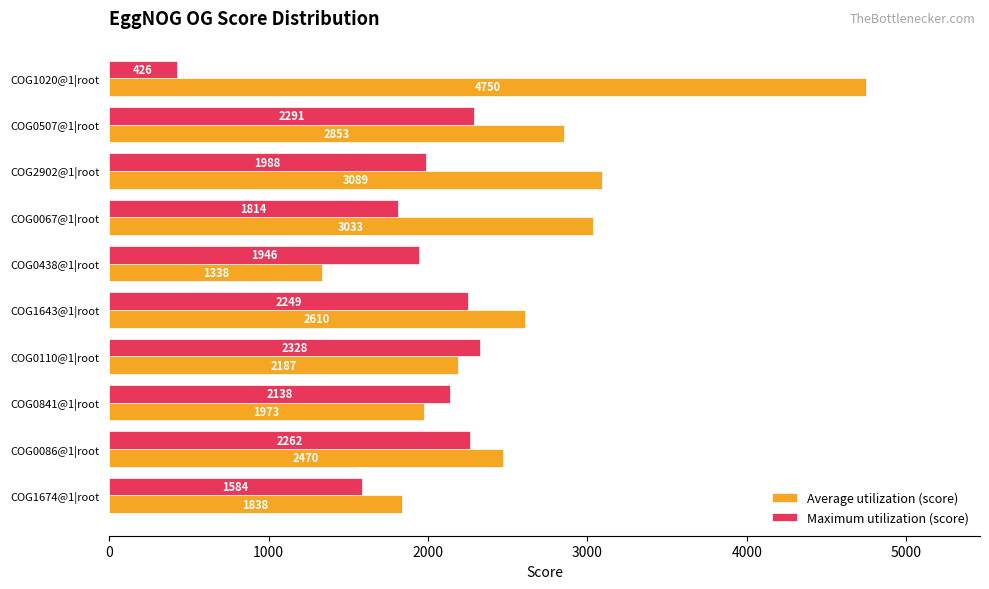

Which series has the largest total across all categories?

Average utilization (score)